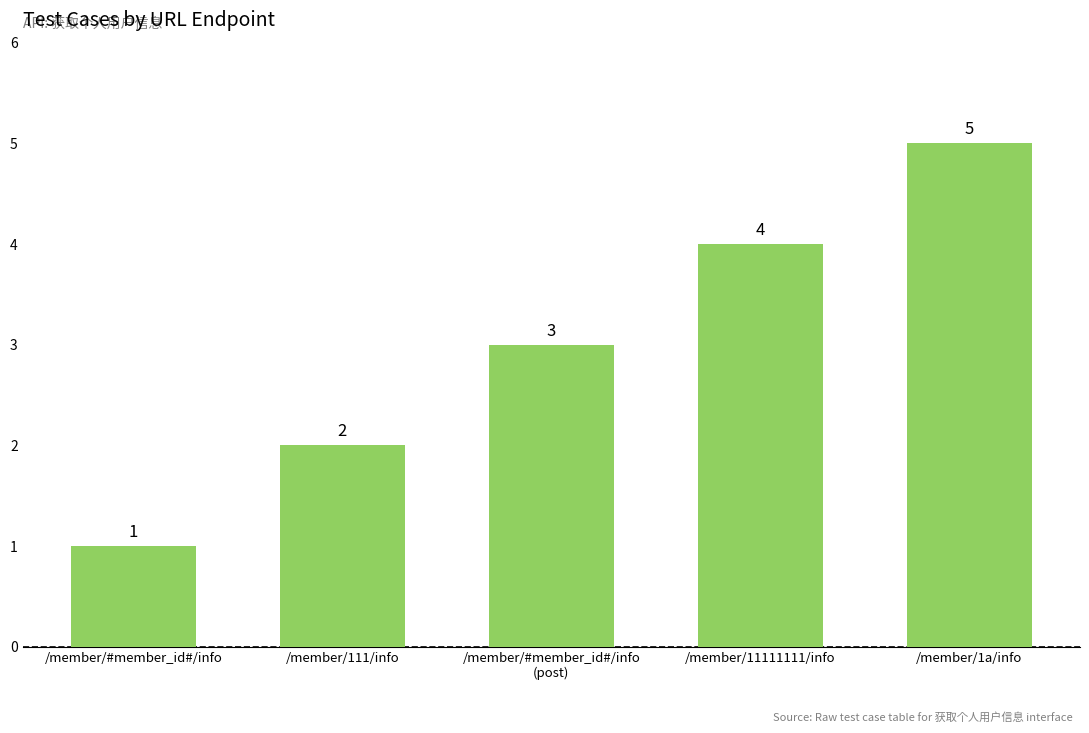

How many bars are there in total?

5